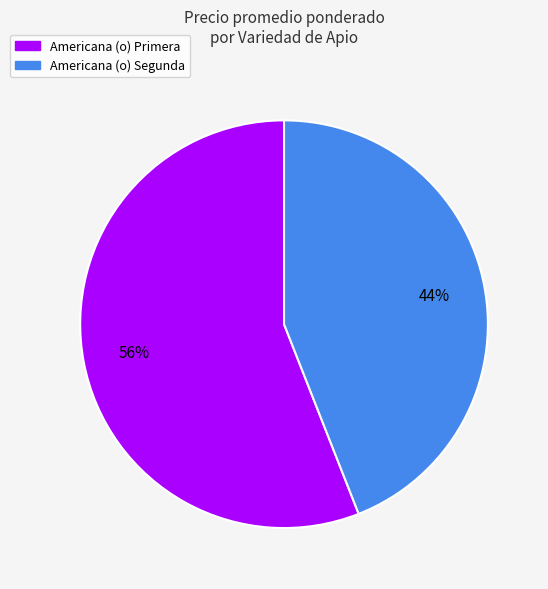

Between Americana (o) Primera and Americana (o) Segunda, which is larger?

Americana (o) Primera